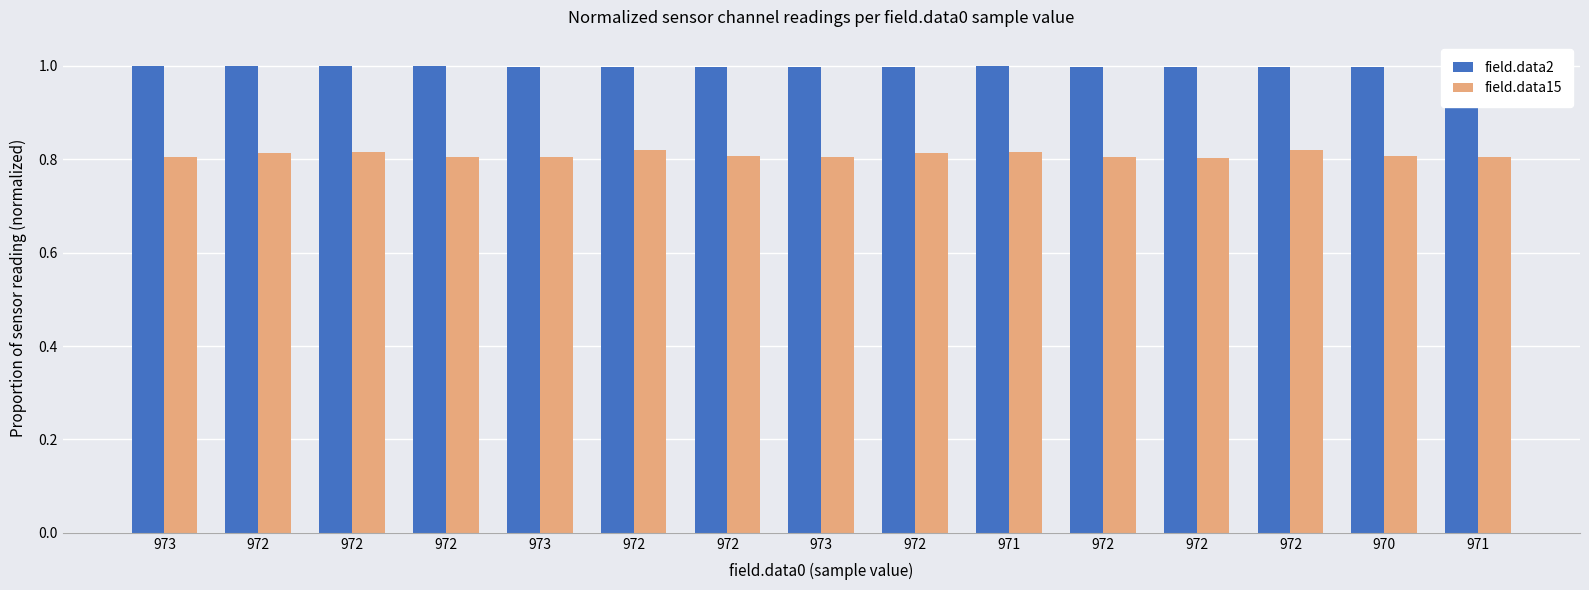

What is the label of the 9th bar from the right?

972